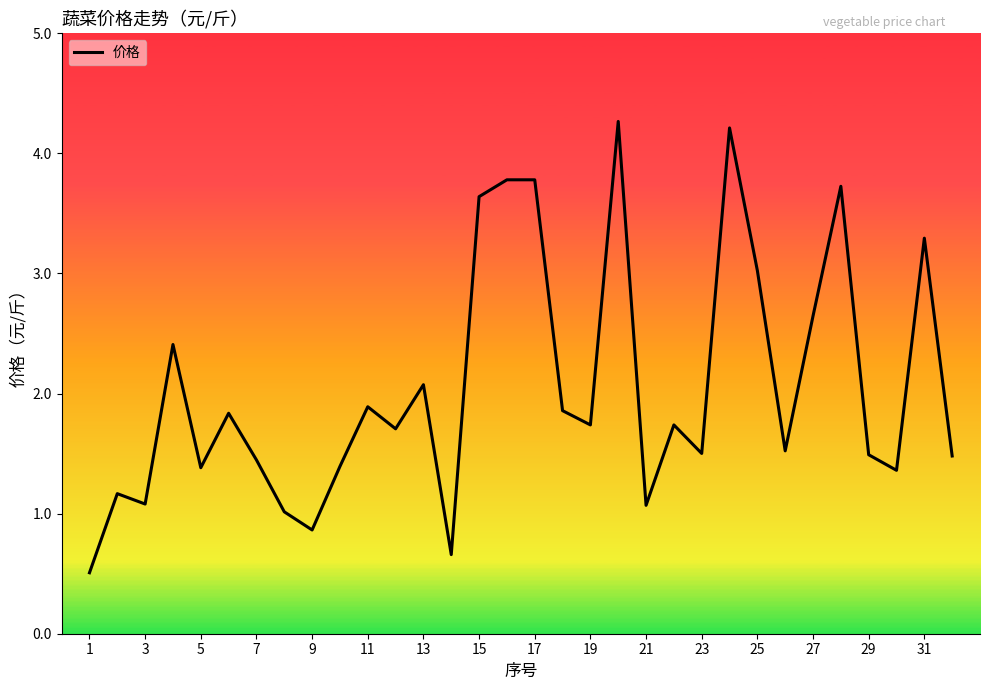

What is the smallest value displayed?

0.5